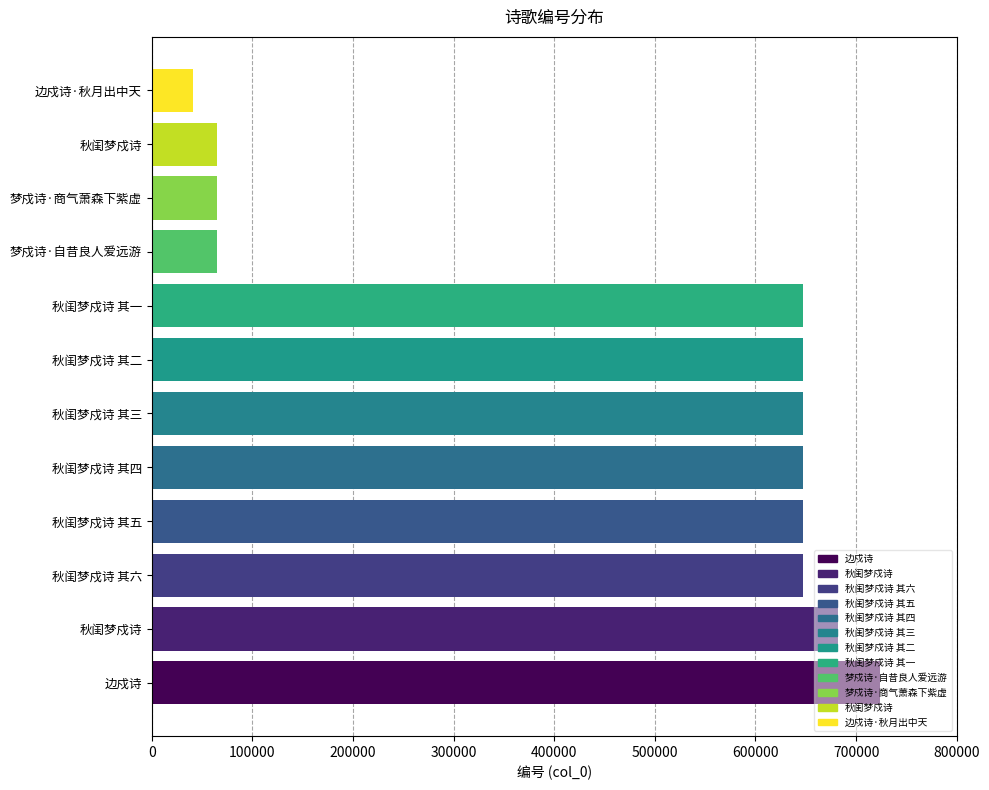

Count the number of categories in the chart.

12